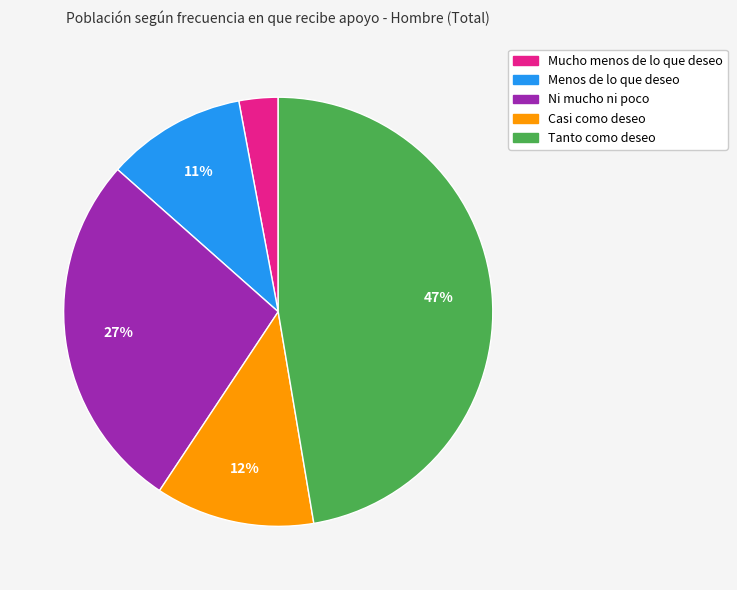

Combined, do Casi como deseo and Tanto como deseo account for over 50%?

Yes